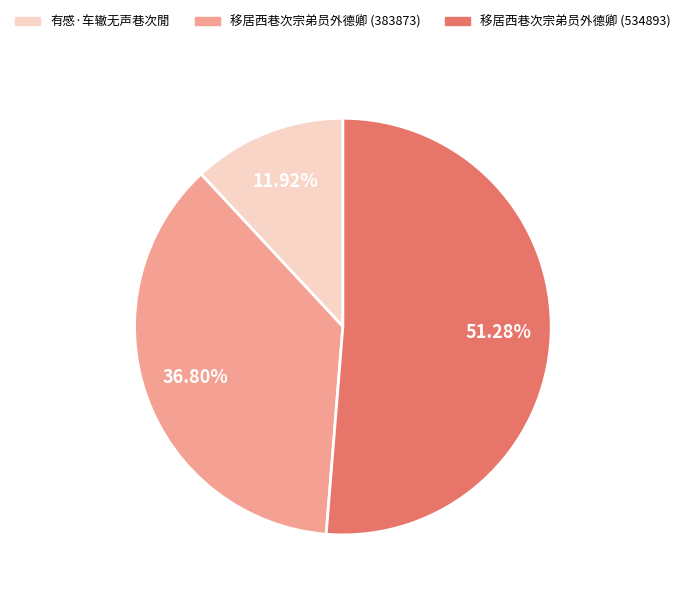

Combined, do 移居西巷次宗弟员外德卿 (534893) and 移居西巷次宗弟员外德卿 (383873) account for over 50%?

Yes